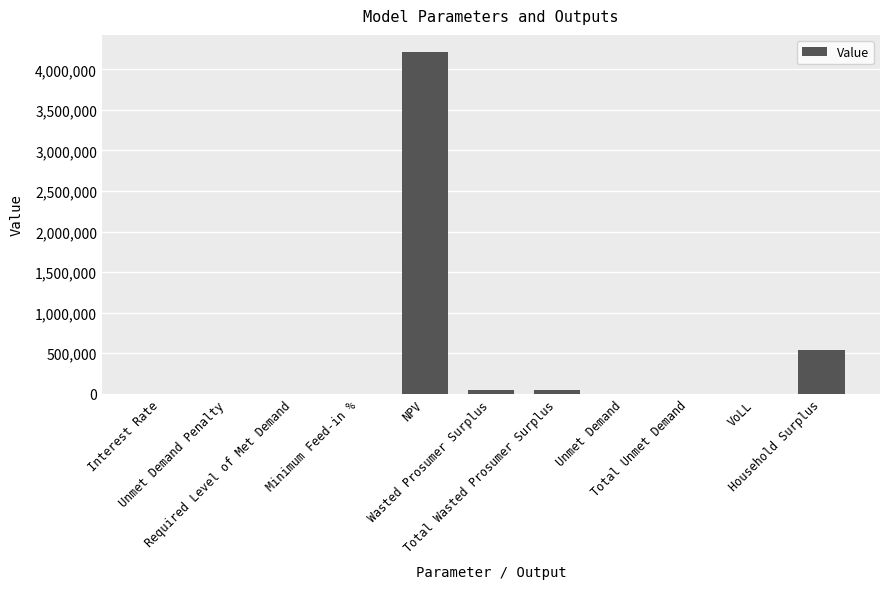

What is the greatest value displayed?

4214968.8